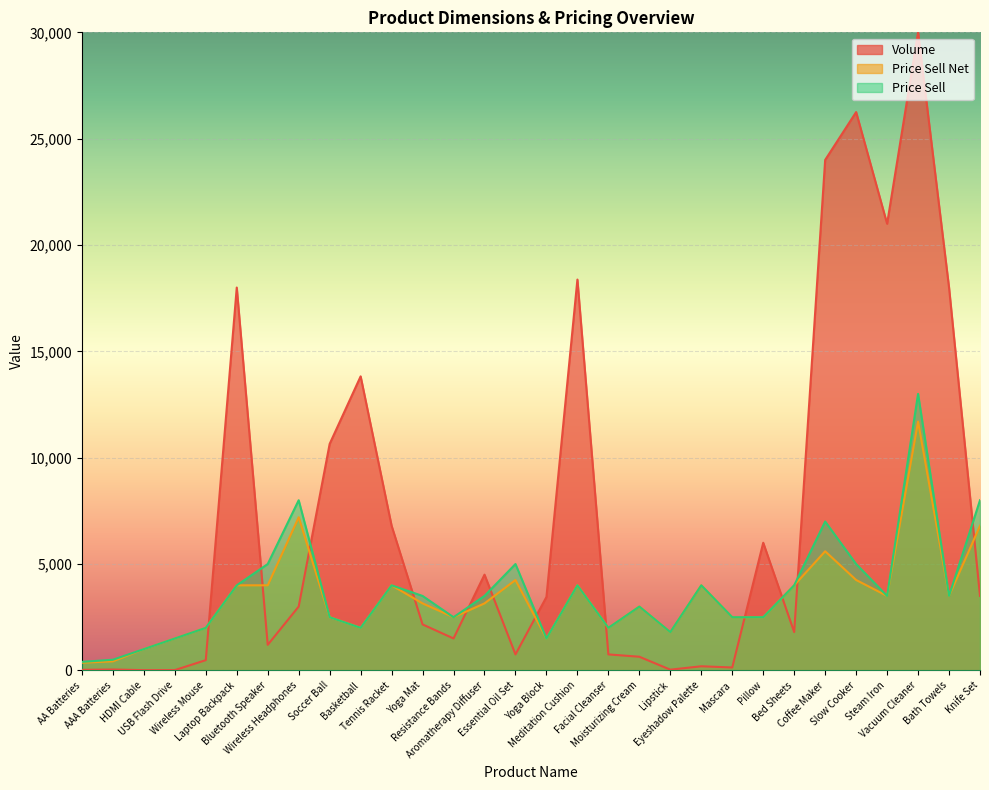

List the series in order of their peak value, highest first.

Volume, Price Sell, Price Sell Net